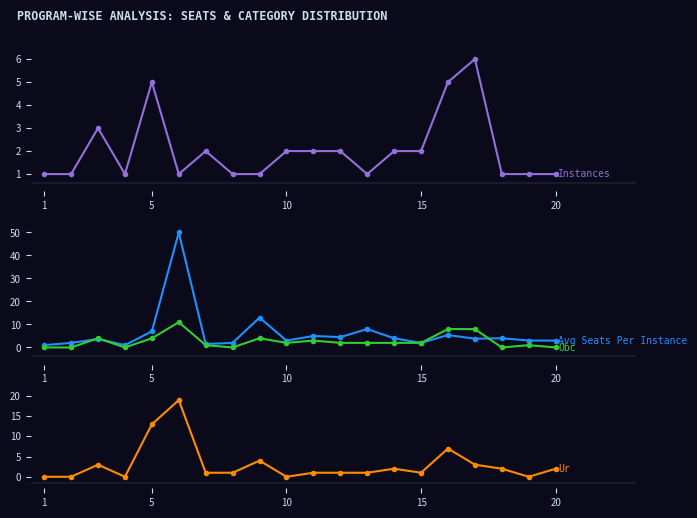

Between 15 and 10, which is larger?

15